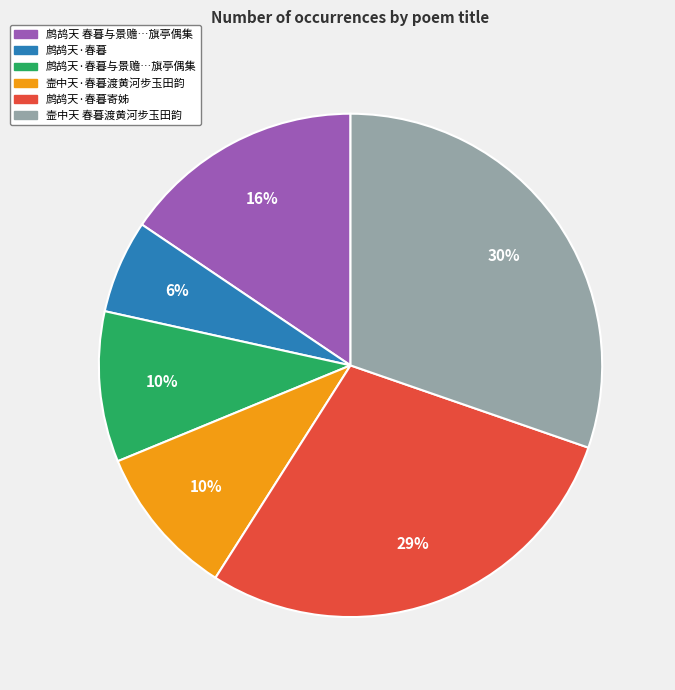

To the nearest percent, what is the difference between the largest and smallest slice percentages?

24%